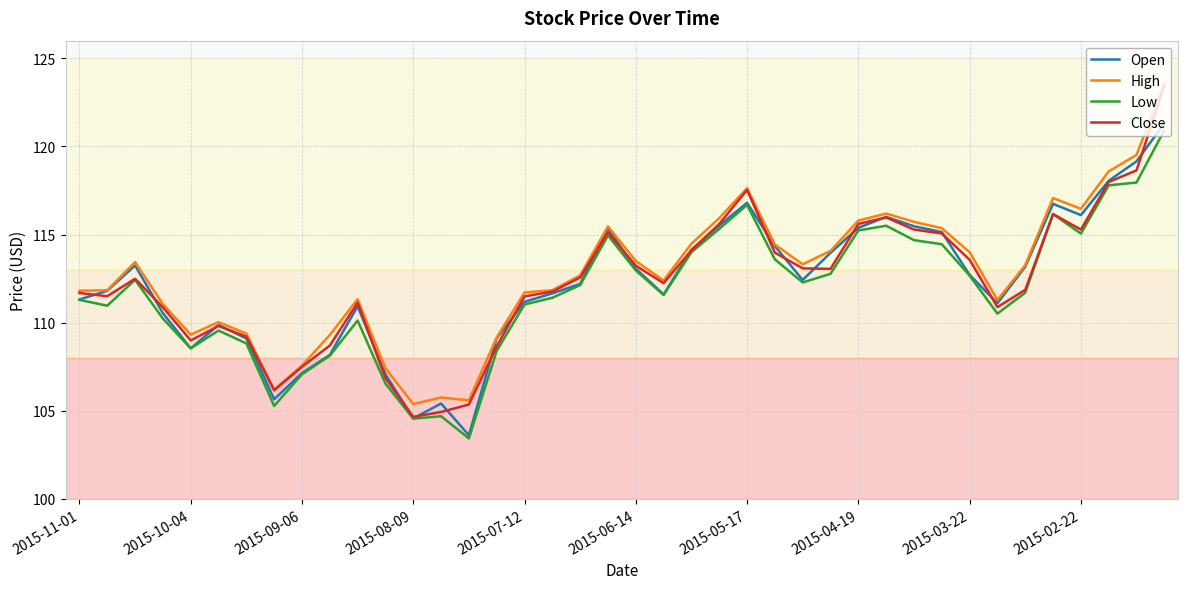

What is the difference between the second highest and minimum values in the Open series?

15.5